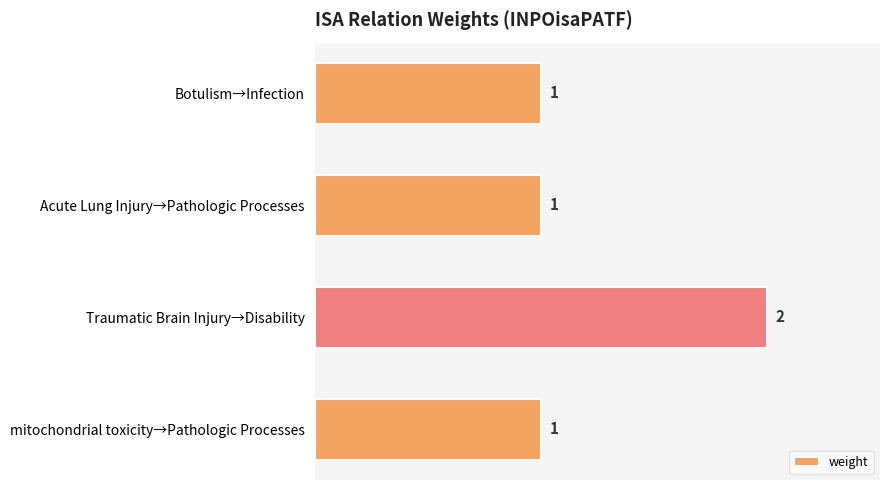

What is the value of the 4th bar from the top?

1